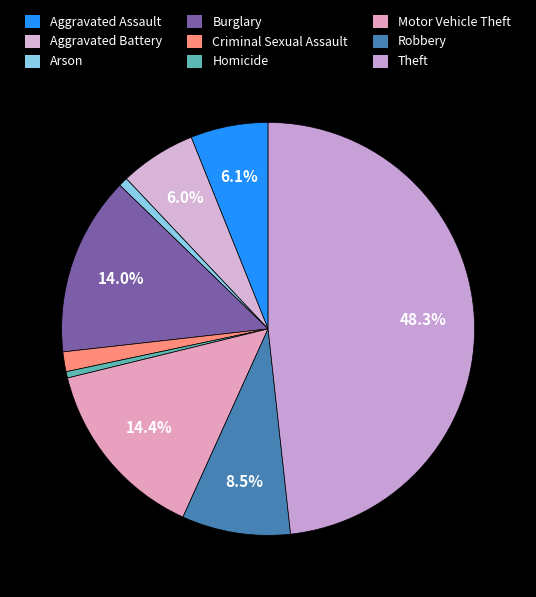

Does any single category account for the majority?

No